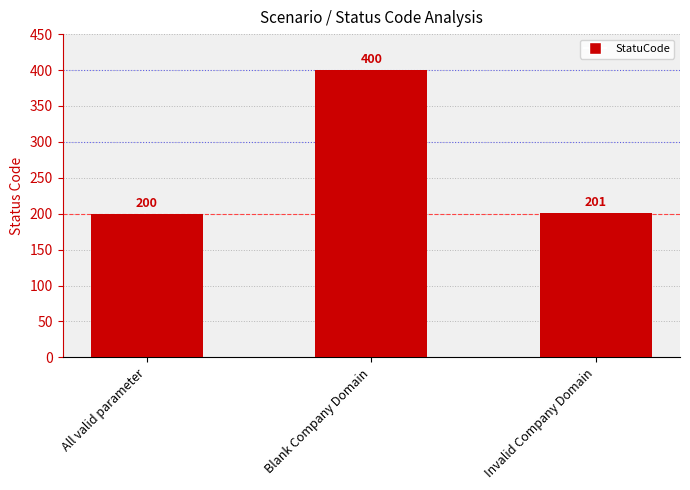

What is the label of the 1st bar from the right?

Invalid Company Domain